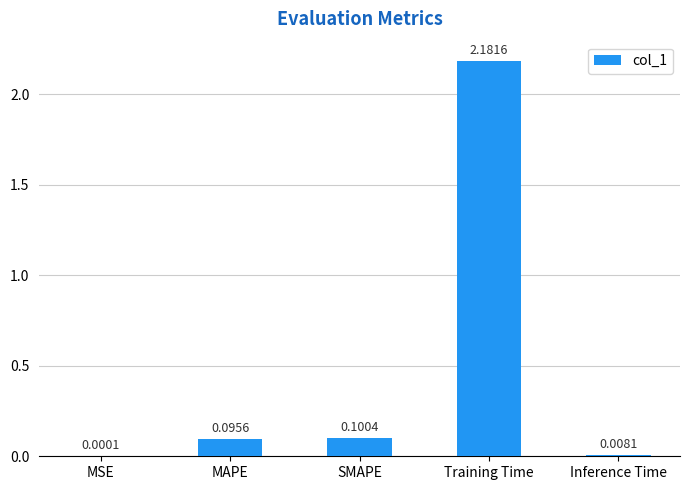

Where is the data nearest to the value 1?

SMAPE